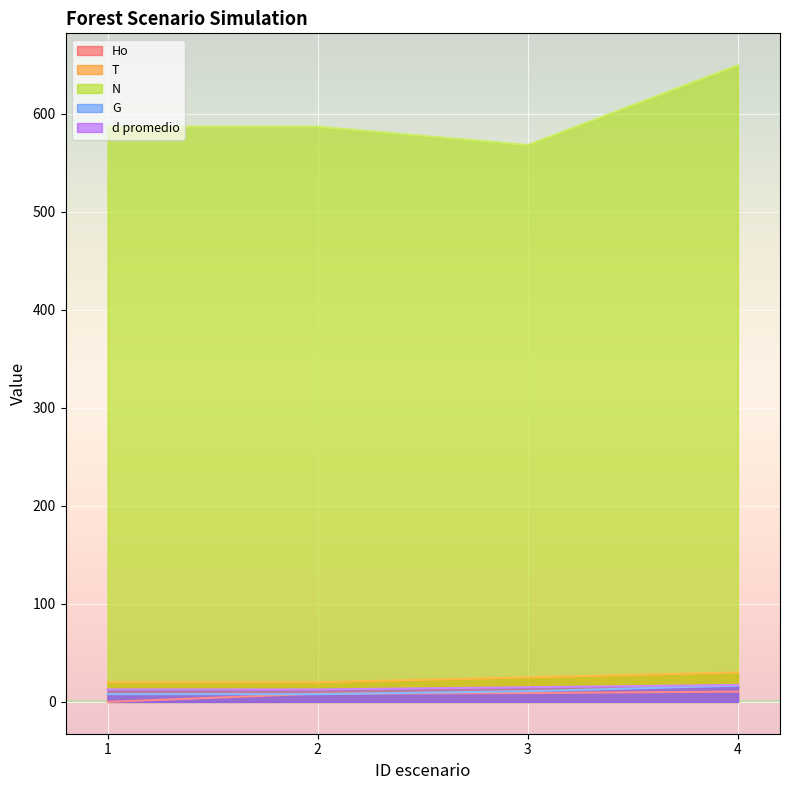

What is the average value of the Ho series?

7.0